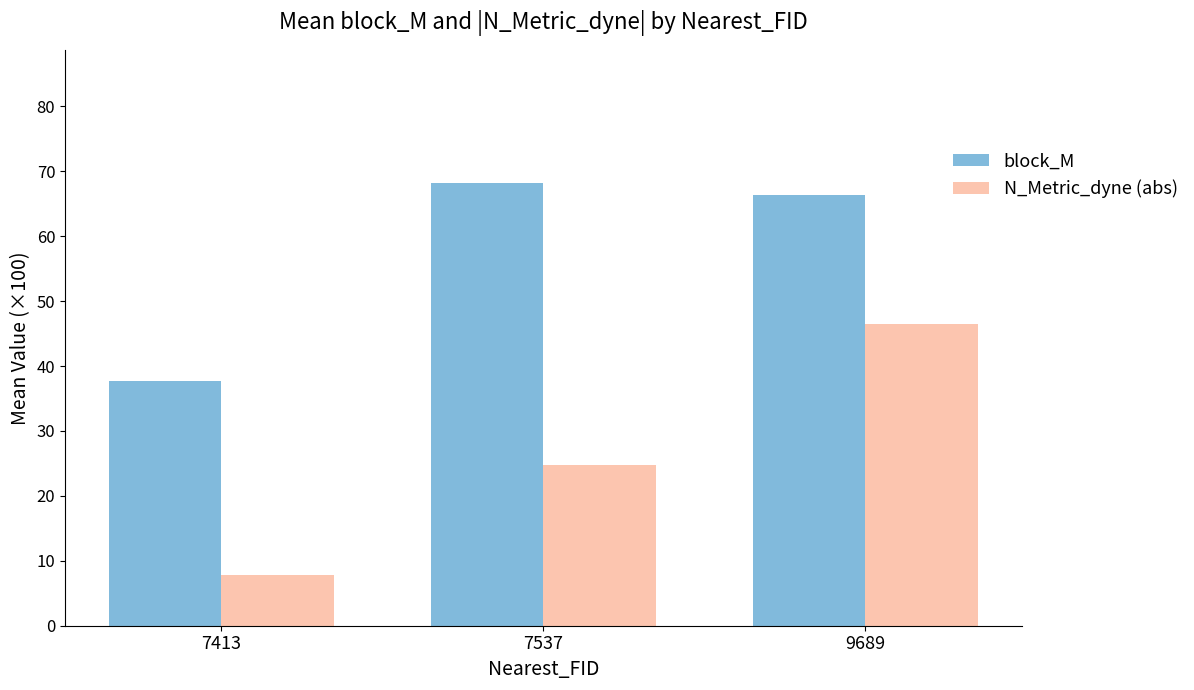

Reading left to right, extract all data points from this chart.

block_M: 7413=37.7	7537=68.2	9689=66.4
N_Metric_dyne (abs): 7413=7.8	7537=24.7	9689=46.5